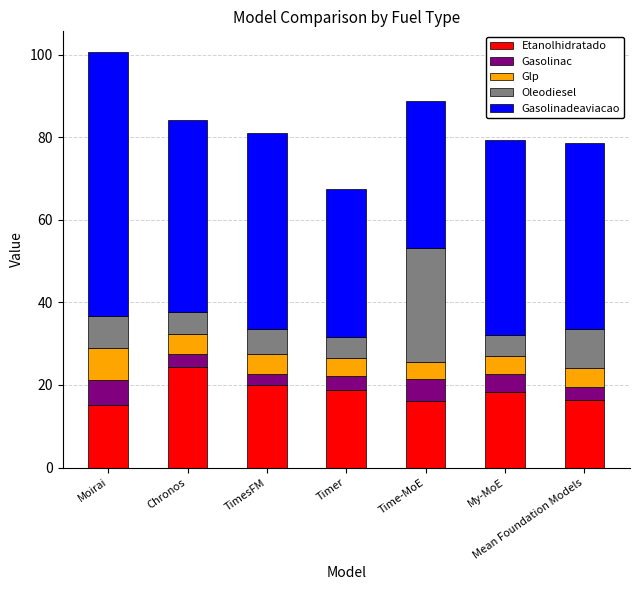

What is the total value across all series at Time-MoE?

88.8